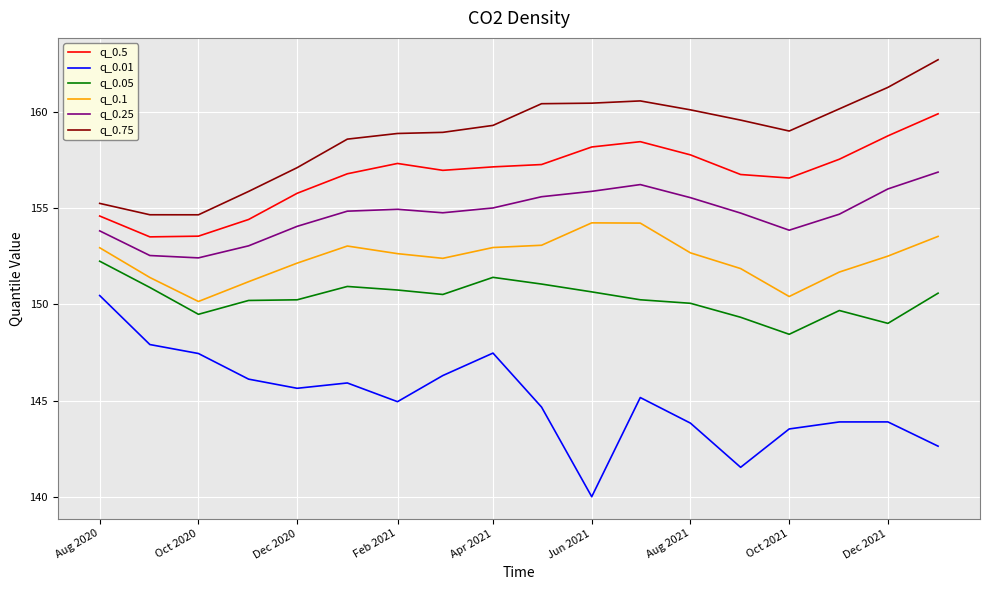

What is the difference between the maximum and minimum values in the q_0.25 series?

4.4